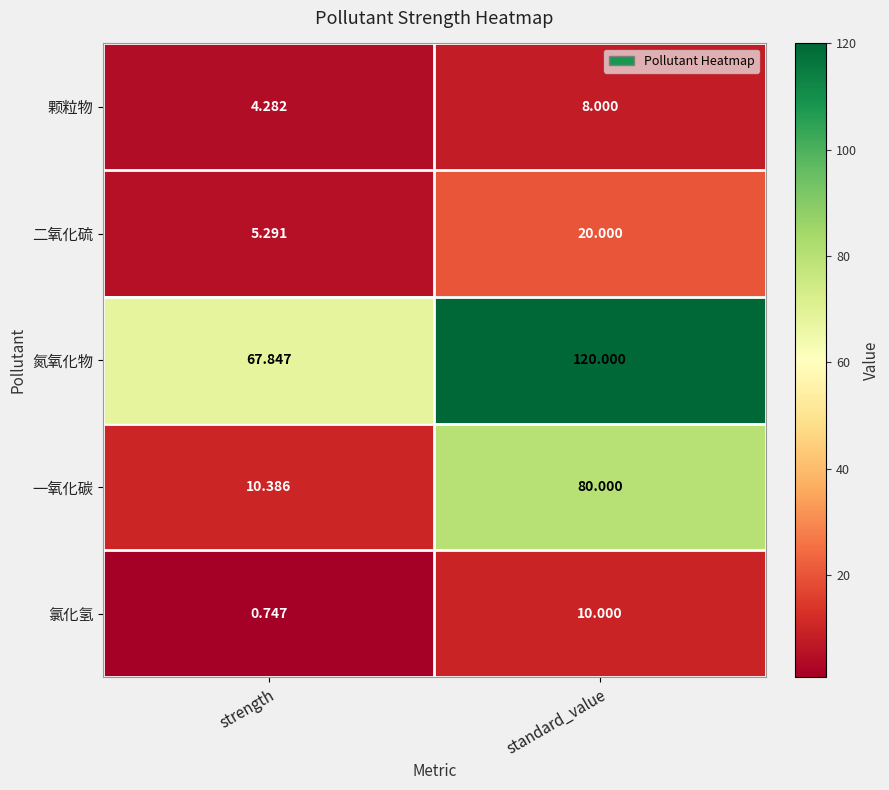

At which category does the chart reach its minimum across all series?

strength